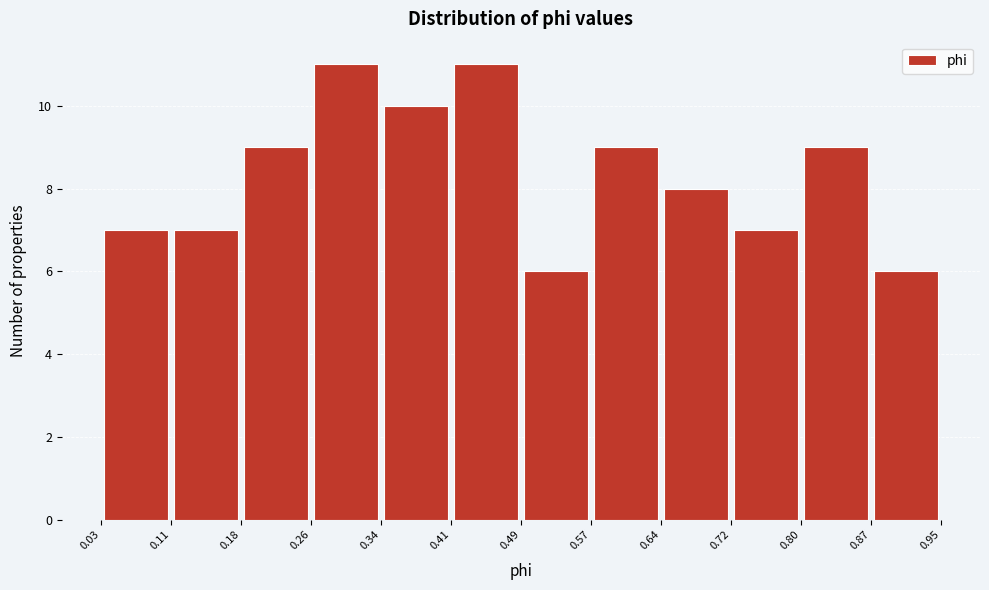

Reading left to right, transcribe this chart: for each bar, give the range it covers on the x-axis and its height. The values are not printed on the chart, so give them approximately, as read against the axis.

0.03 to 0.11: 7
0.11 to 0.18: 7
0.18 to 0.26: 9
0.26 to 0.34: 11
0.34 to 0.41: 10
0.41 to 0.49: 11
0.49 to 0.57: 6
0.57 to 0.64: 9
0.64 to 0.72: 8
0.72 to 0.80: 7
0.80 to 0.87: 9
0.87 to 0.95: 6